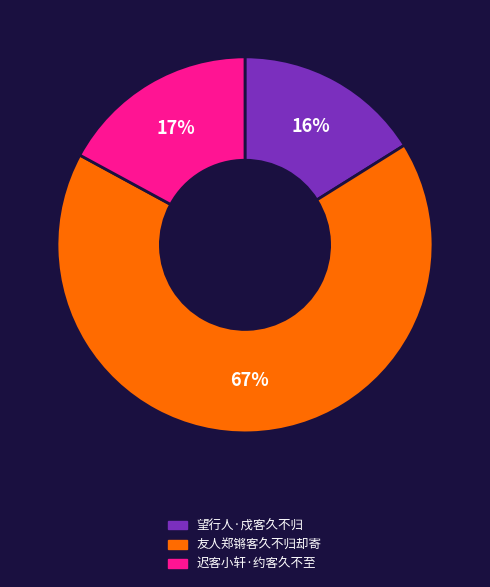

Between 友人郑锵客久不归却寄 and 迟客小轩·约客久不至, which is larger?

友人郑锵客久不归却寄